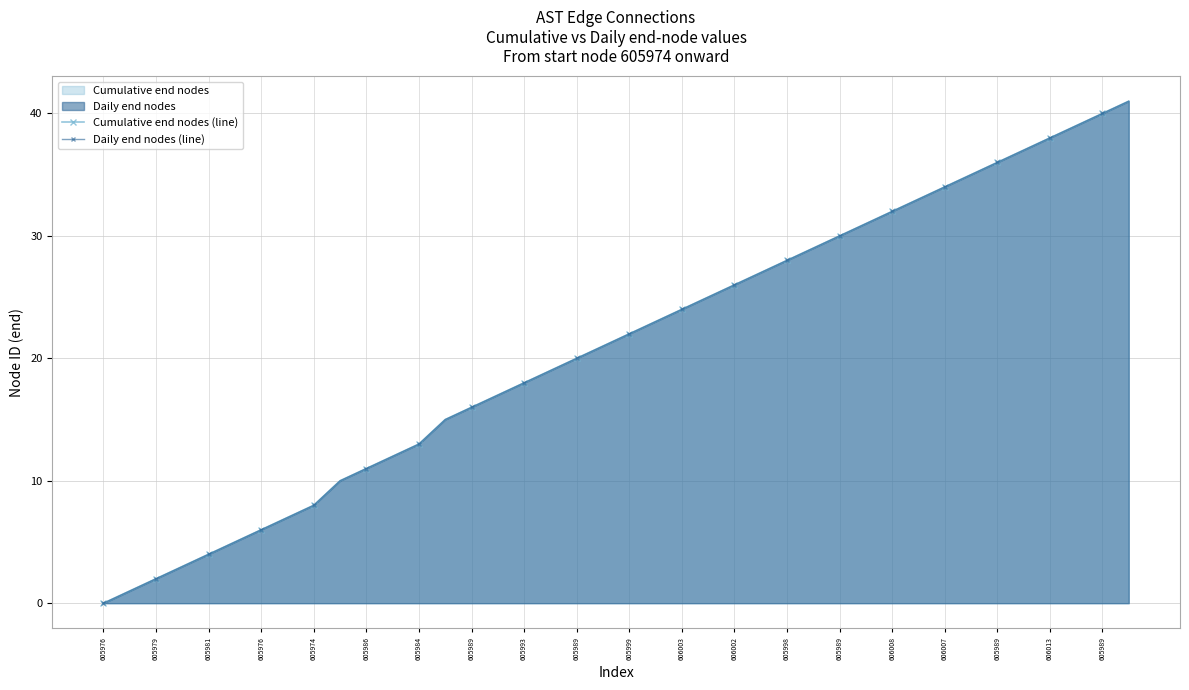

What is the sum of all Cumulative end nodes (line) values?

838